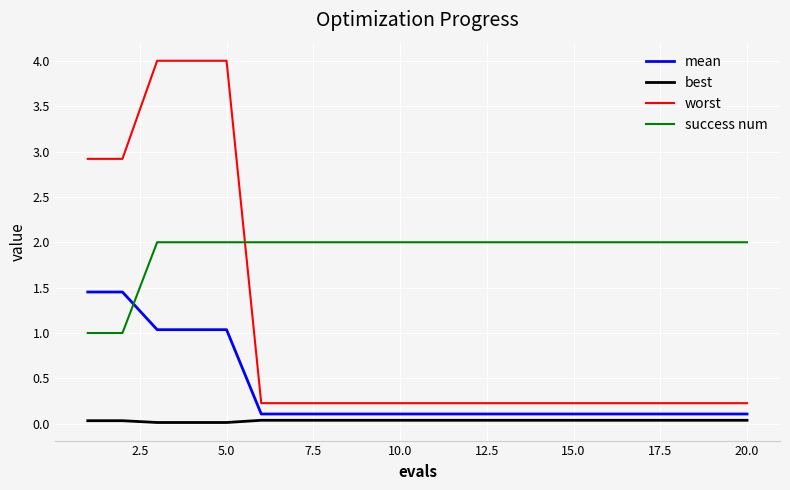

True or false: worst and best cross at least once.

False